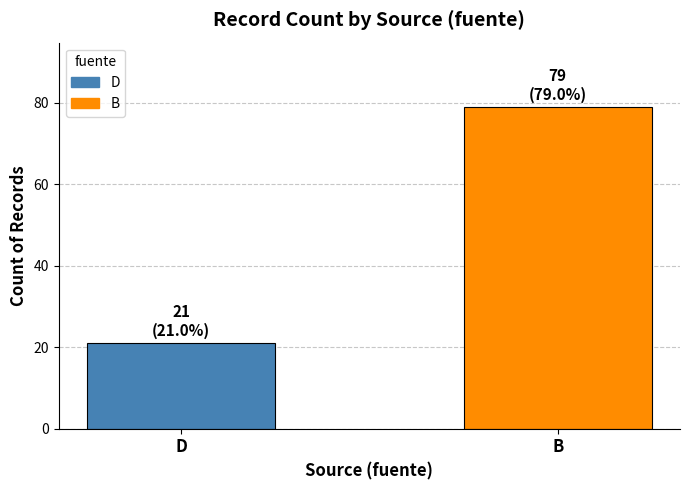

What is the label of the 1st bar from the left?

D